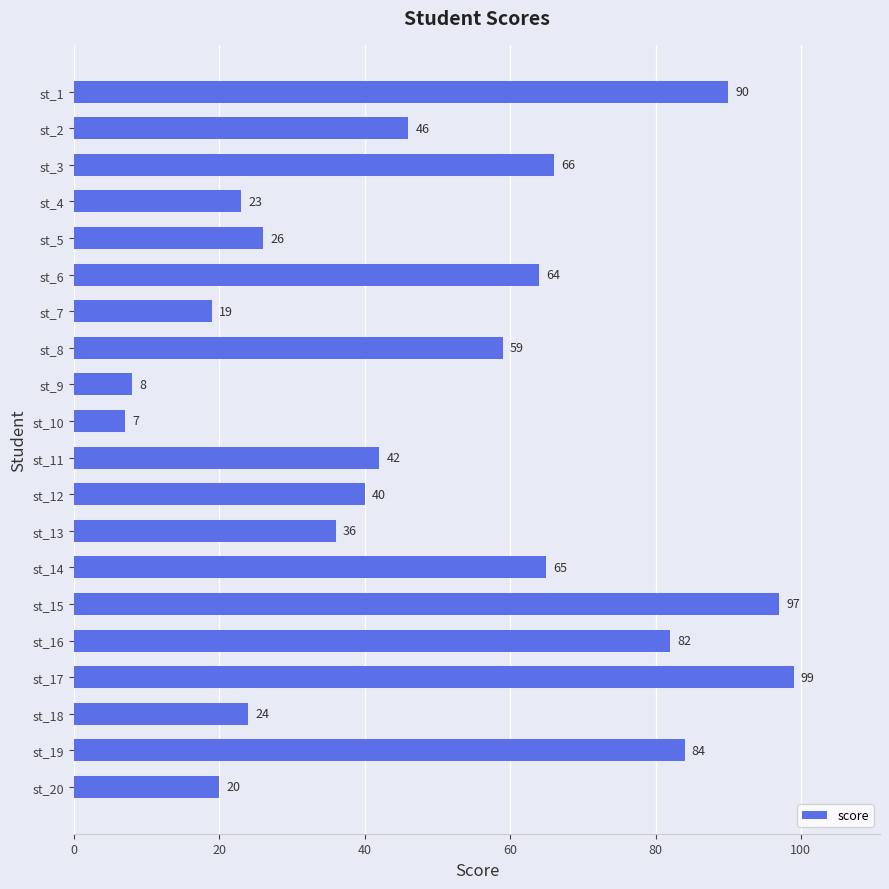

Read the value at st_20.

20